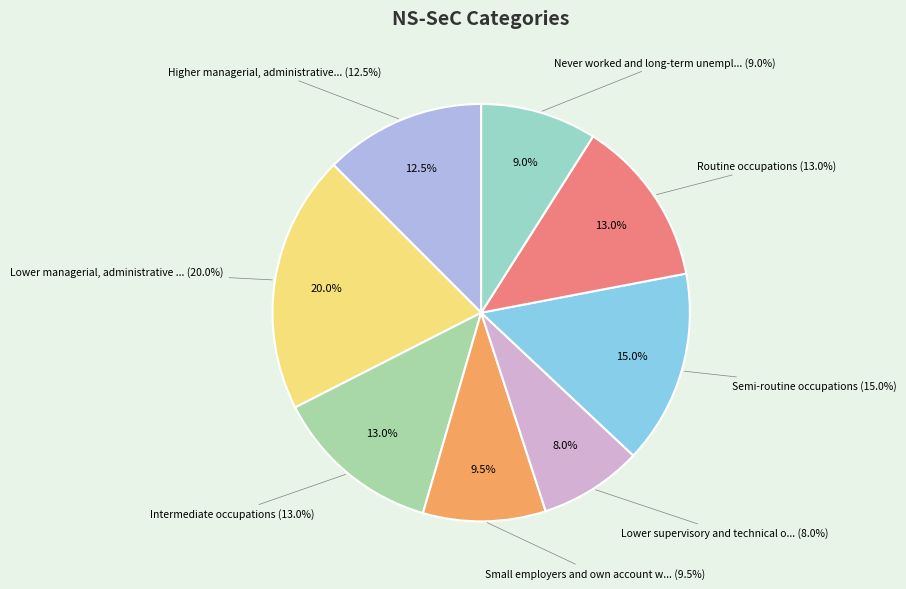

To the nearest percent, what percentage of the pie is Lower supervisory and technical occupations?

8%